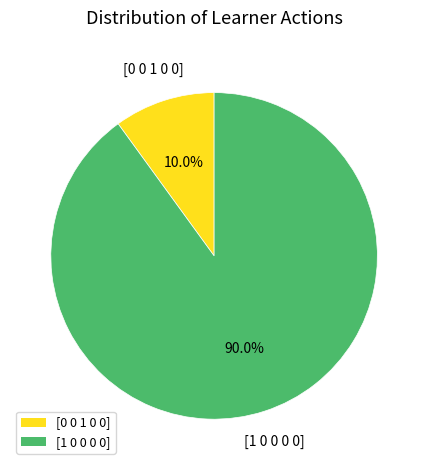

Is [0 0 1 0 0] the majority of the pie?

No